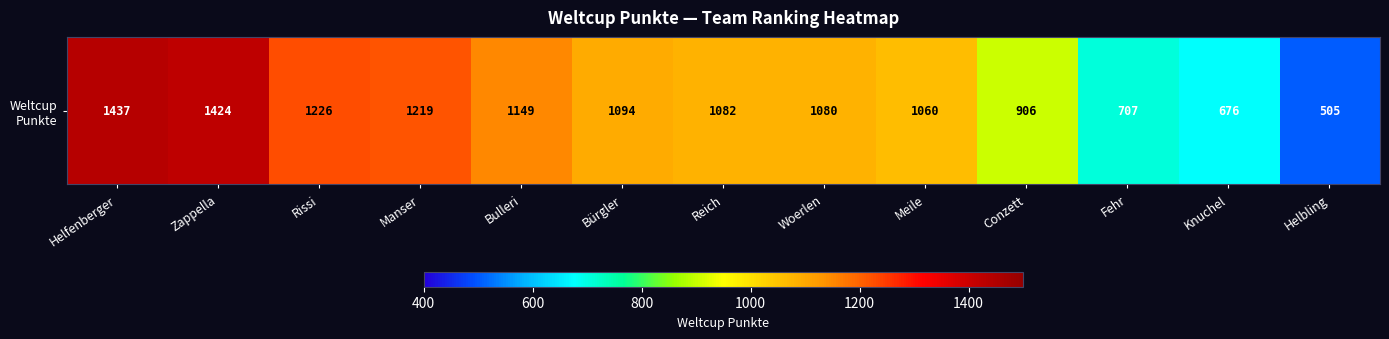

The chart shows a value of 1219 at Manser. True or false?

True